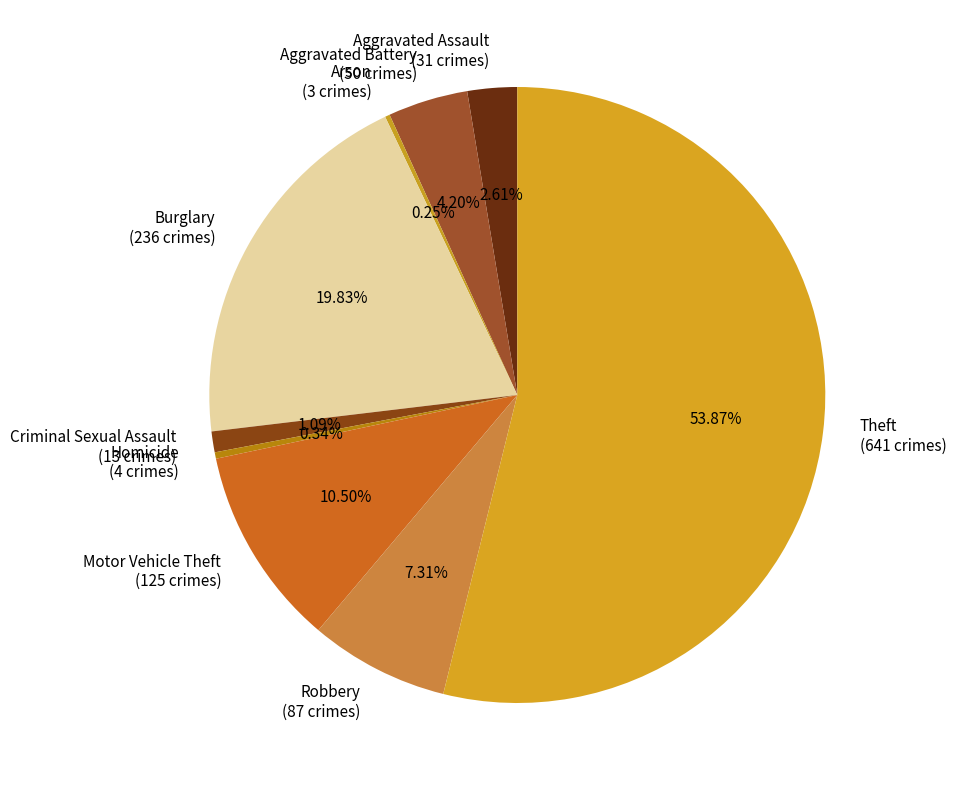

What is the majority slice?

Theft